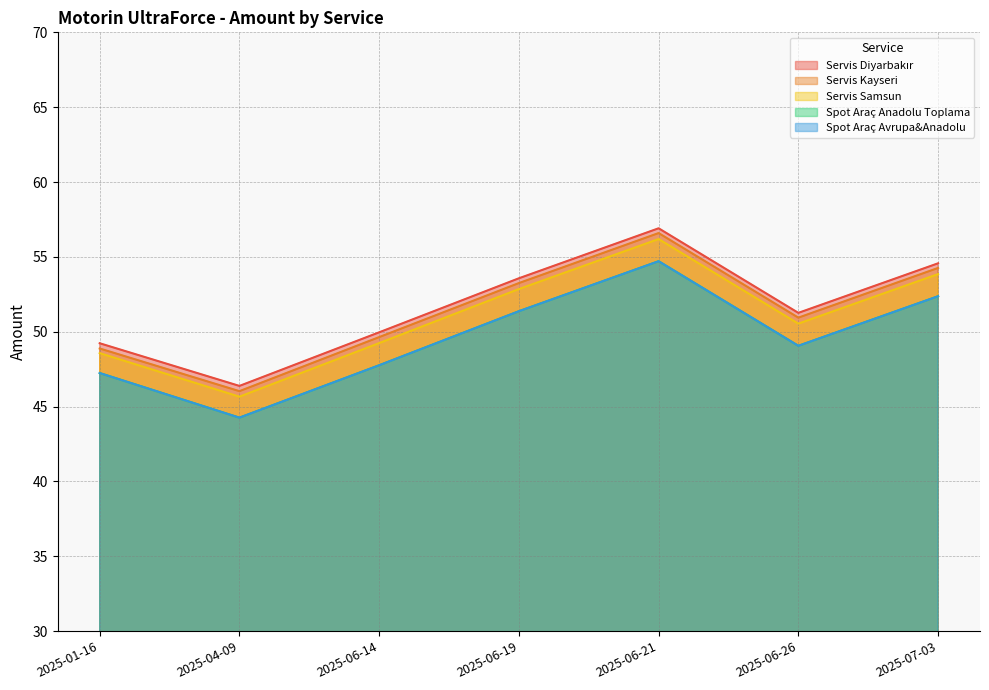

At which category does Servis Diyarbakır reach its first local valley?

2025-04-09